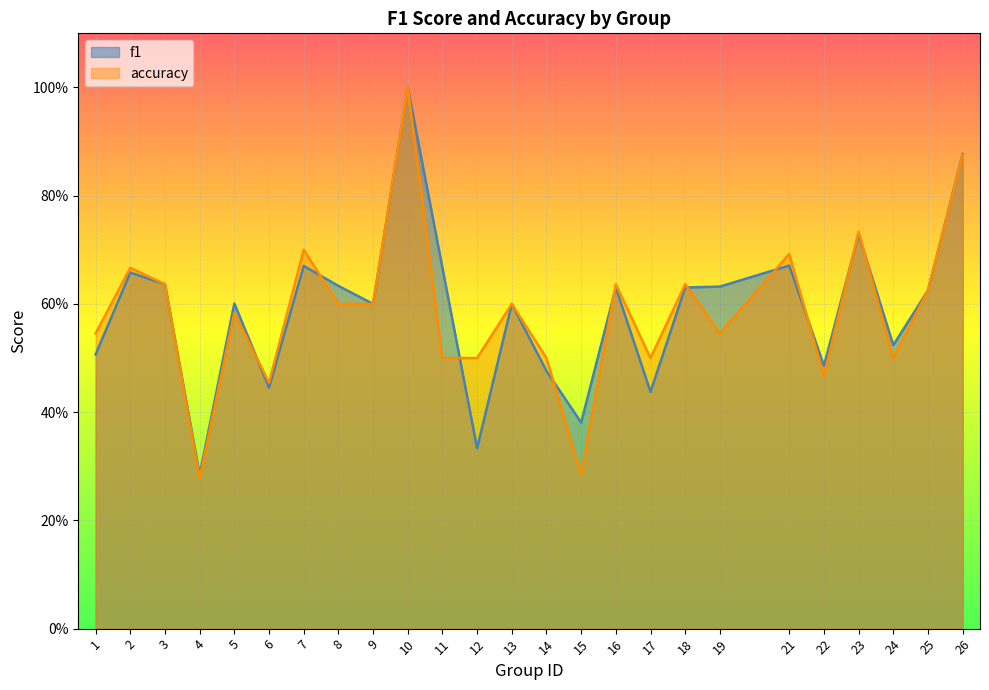

Reading left to right, extract all data points from this chart.

f1: 0.5	0.7	0.6	0.3	0.6	0.4	0.7	0.6	0.6	1.0	0.7	0.3	0.6	0.5	0.4	0.6	0.4	0.6	0.6	0.7	0.5	0.7	0.5	0.6	0.9
accuracy: 0.5	0.7	0.6	0.3	0.6	0.5	0.7	0.6	0.6	1.0	0.5	0.5	0.6	0.5	0.3	0.6	0.5	0.6	0.5	0.7	0.5	0.7	0.5	0.6	0.9